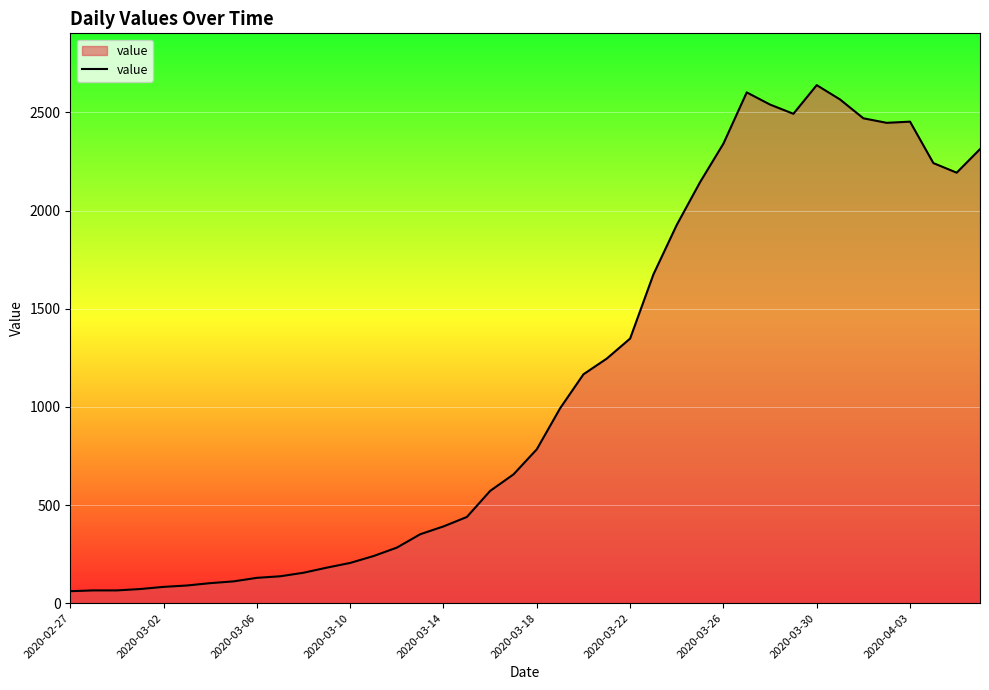

What is the greatest value displayed?

2639